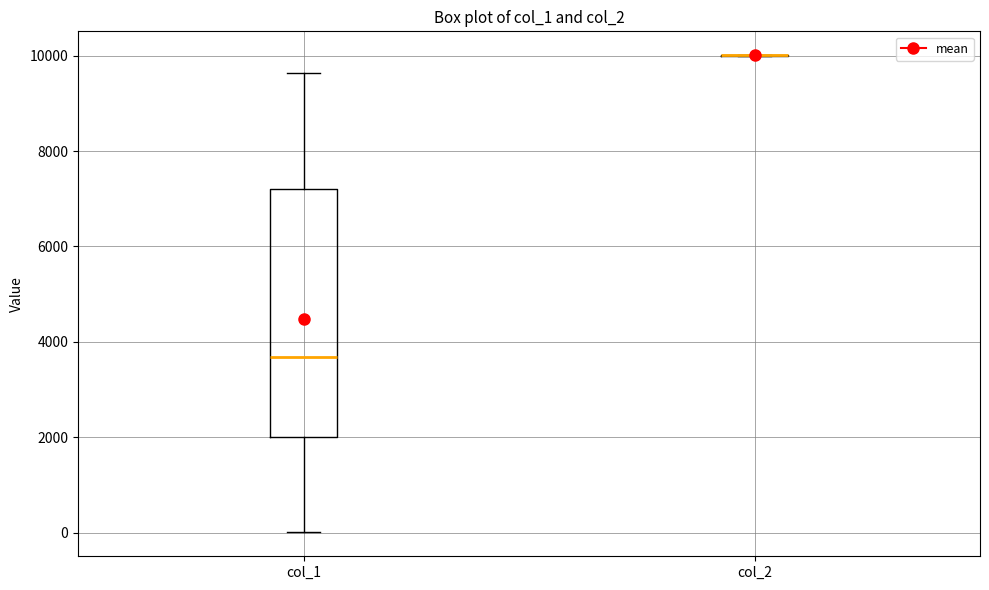

Reading left to right, read every box against the y-axis: the position of its median line, the range the box covers, and the ends of its whiskers. The values are not printed on the chart, so give them approximately, as read against the axis.

col_1: median 3600, box 2000 to 7200, whiskers 0 to 9600
col_2: box collapsed to a line at 10000, whiskers 10000 to 10000